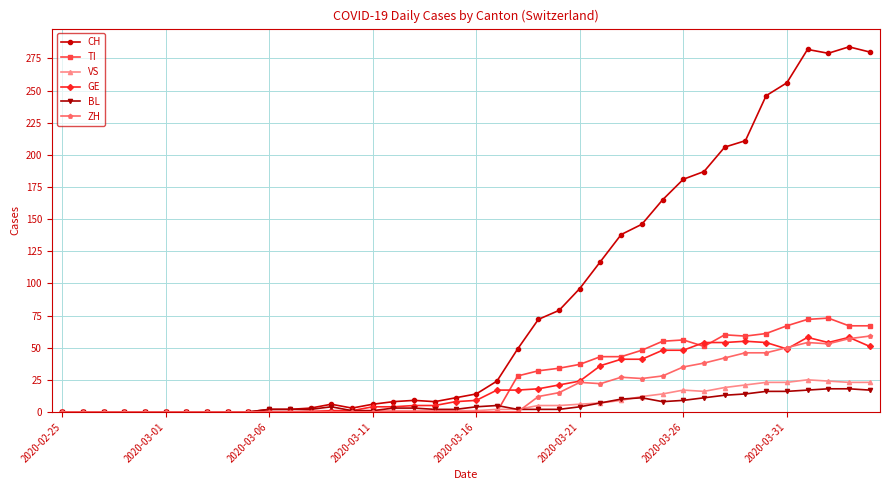

What is the difference between the second highest and minimum values in the VS series?

24